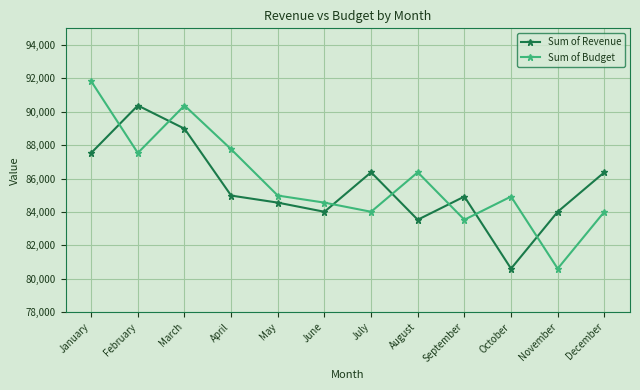

At which category does Sum of Budget reach its first local peak?

March